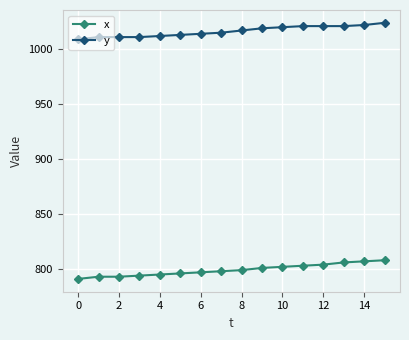

What is the maximum value shown in the chart?

1024